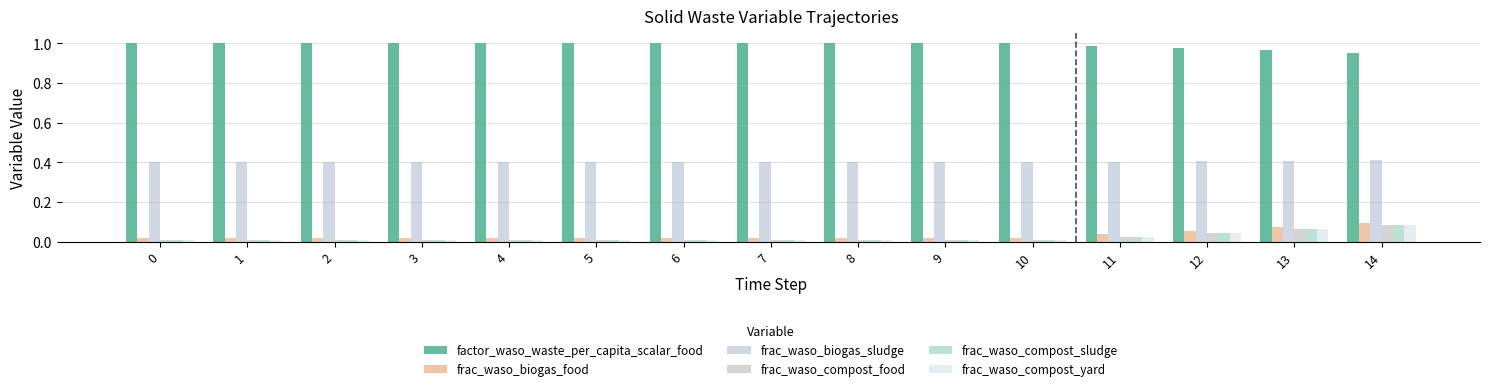

Is the value of frac_waso_biogas_sludge at 5 greater than the value of frac_waso_compost_food at 13?

Yes